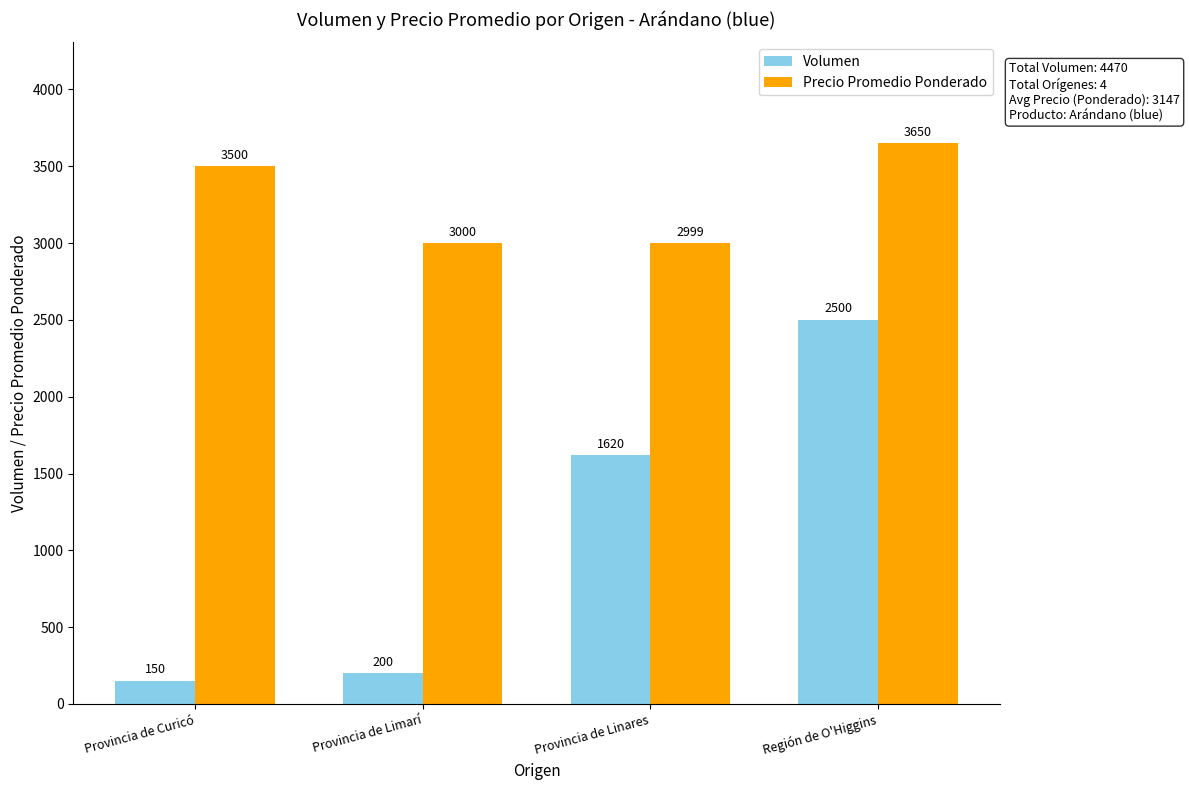

The value of Precio Promedio Ponderado at Provincia de Linares is 2999.3. True or false?

True